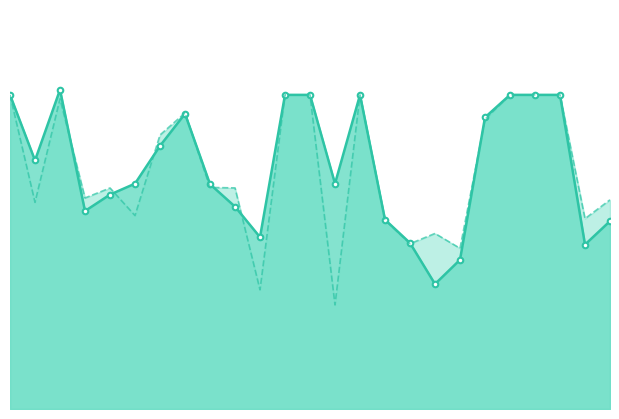

How many intersections are there between instspeed and avgspeed?

8